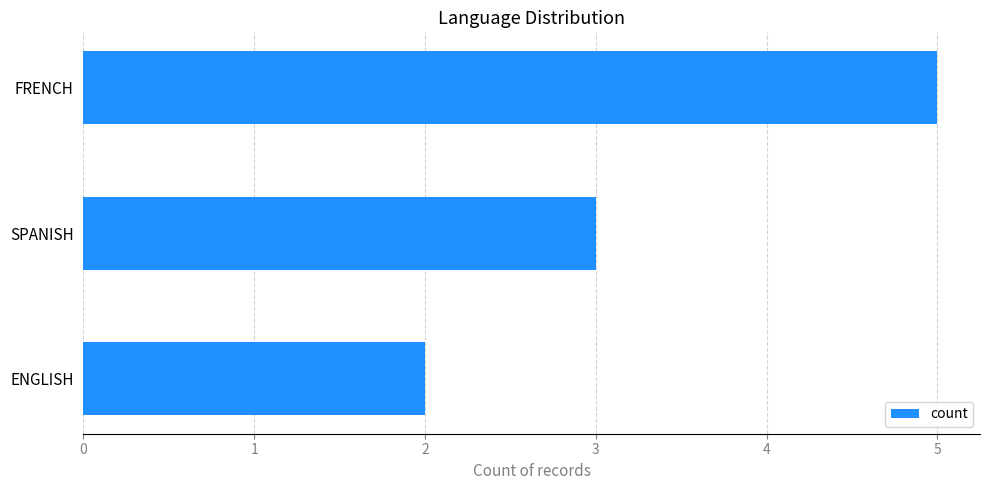

What is the change in value from SPANISH to FRENCH?

+2